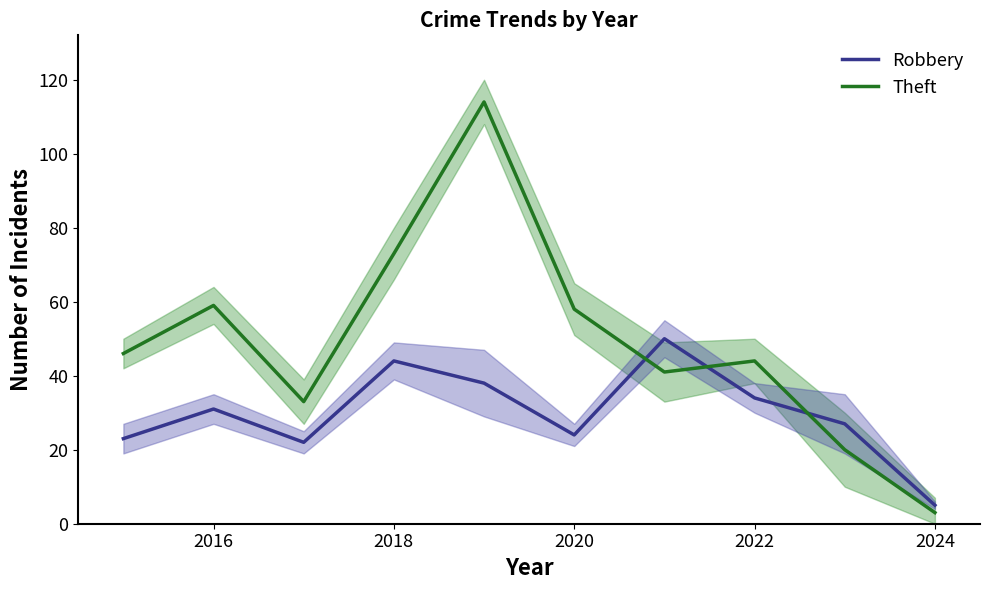

What is the approximate value of Theft at 2016?

59